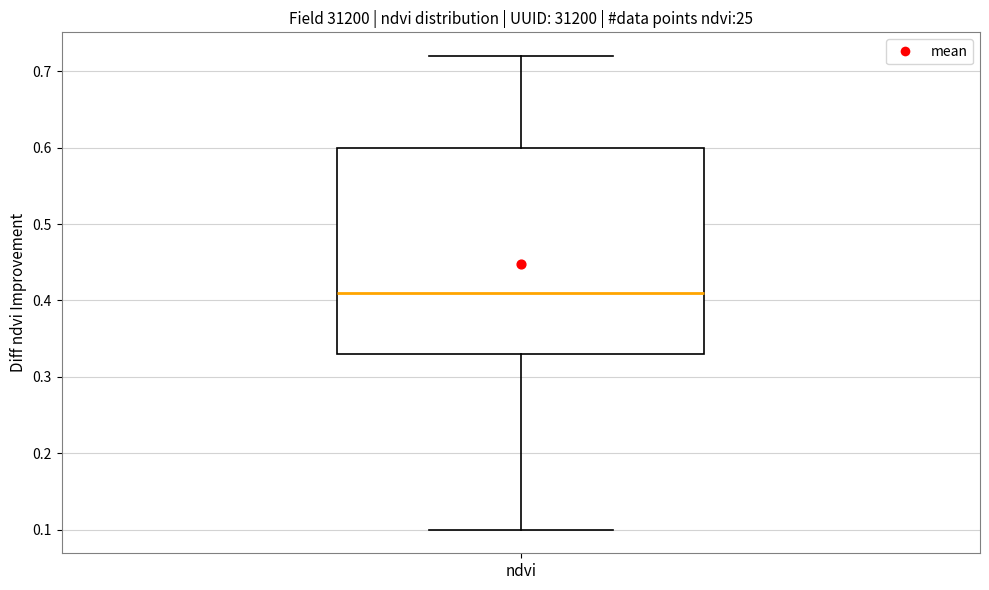

Read this box plot against the y-axis: the position of the median line, the range covered by the box, and the ends of both whiskers. The values are not printed on the chart, so give them approximately, as read against the axis.

median 0.41, box 0.33 to 0.60, whiskers 0.10 to 0.72